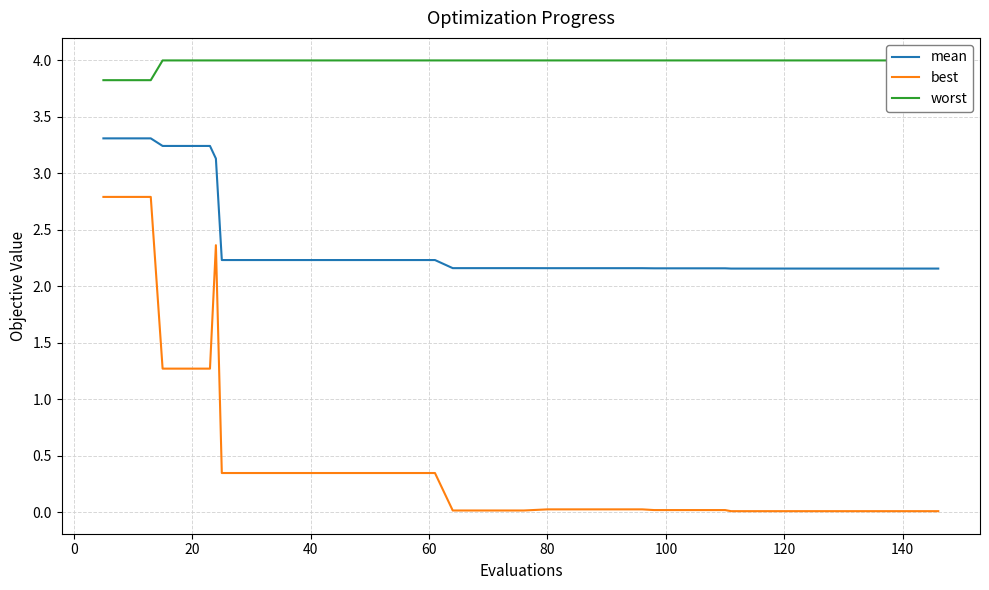

True or false: mean and best intersect in this chart.

False